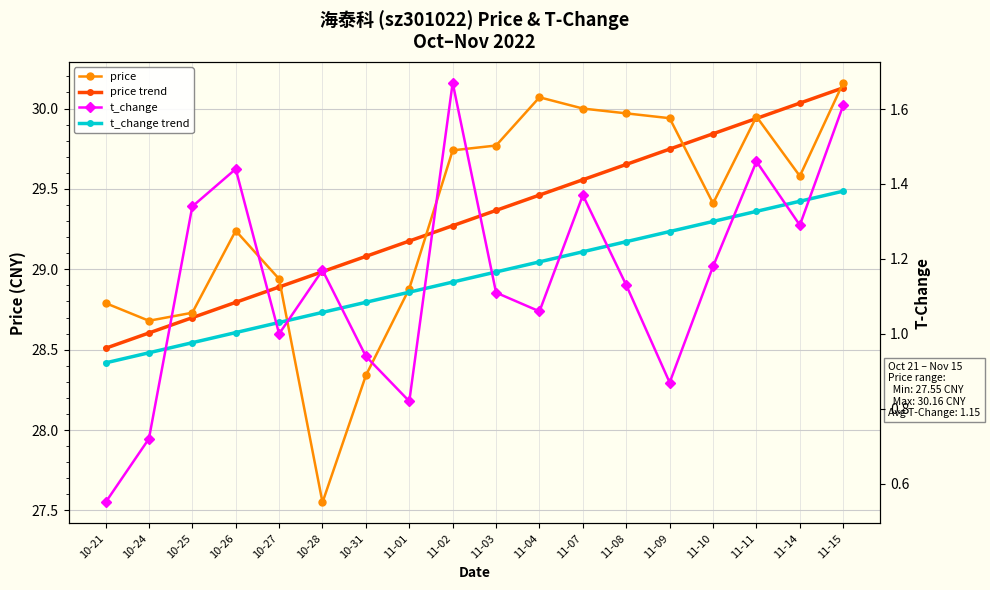

How many series are shown in this chart?

4